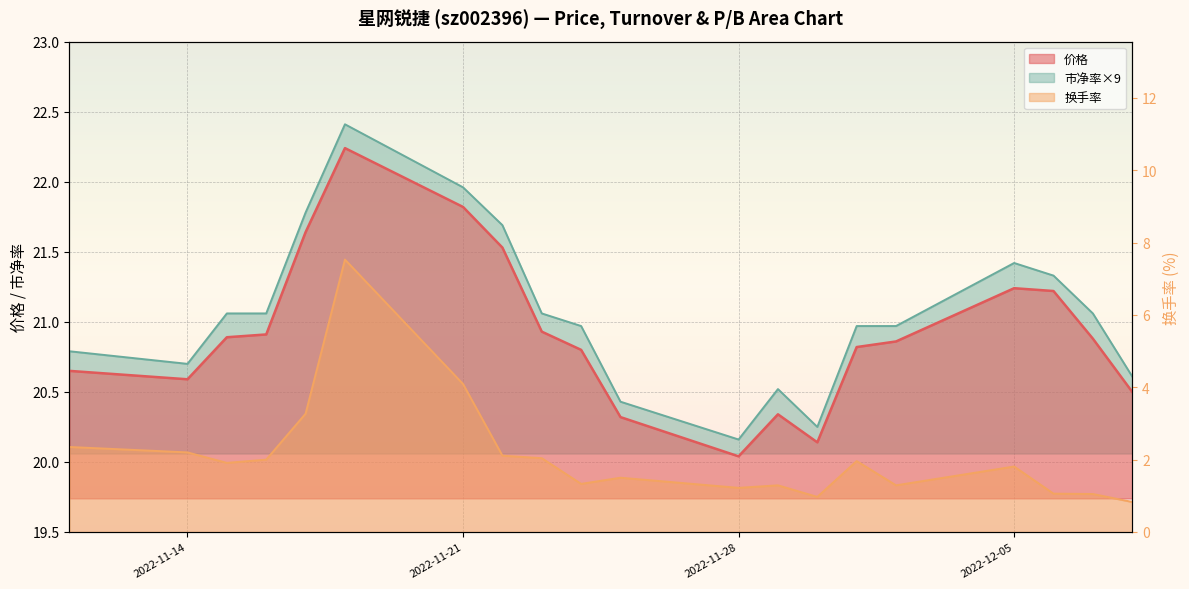

Rank the series by their maximum value, from highest to lowest.

市净率, 价格, 换手率